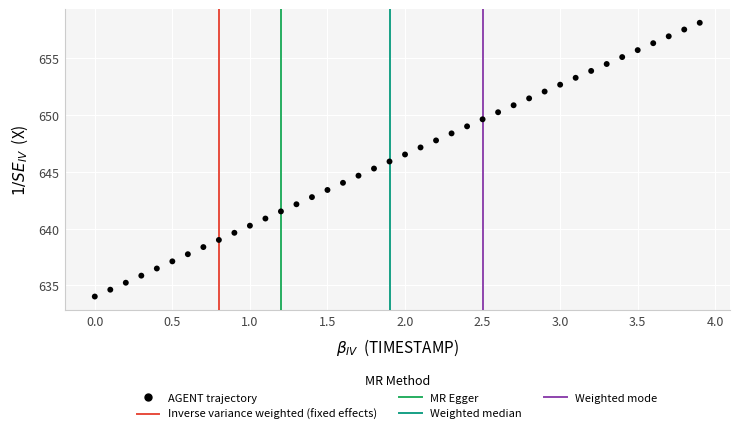

What is the range of Y values (max minus min)?

24.1